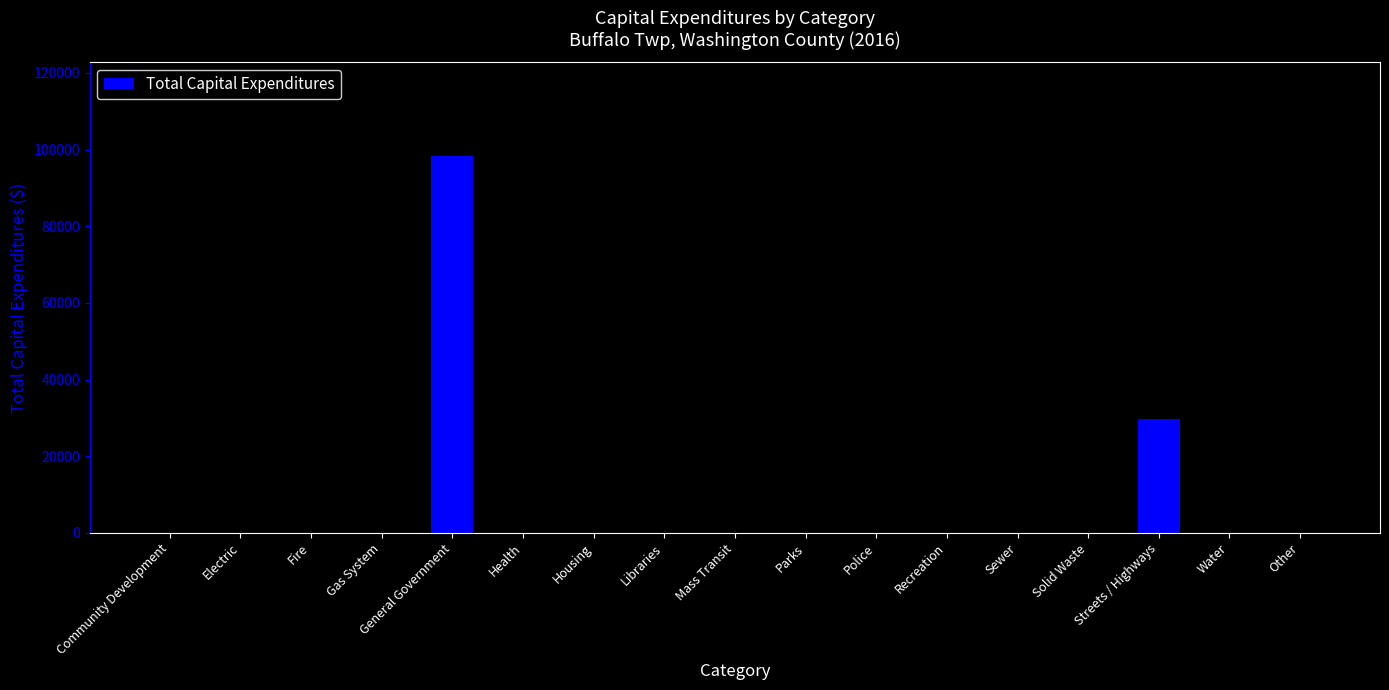

Where is the data nearest to the value 49108?

Streets / Highways